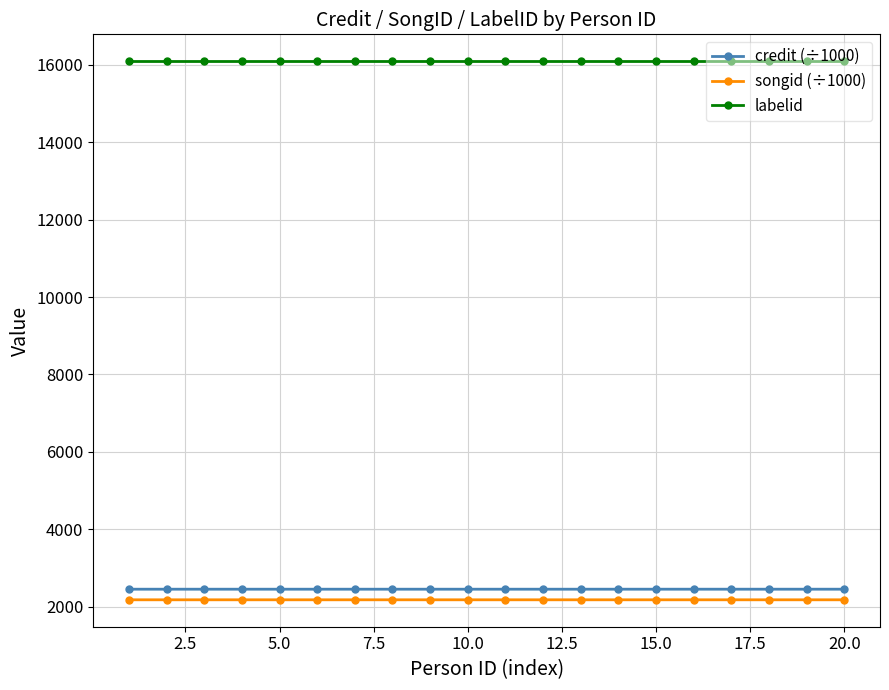

What is the value of the labelid point at the 20th from the left?

16092.0